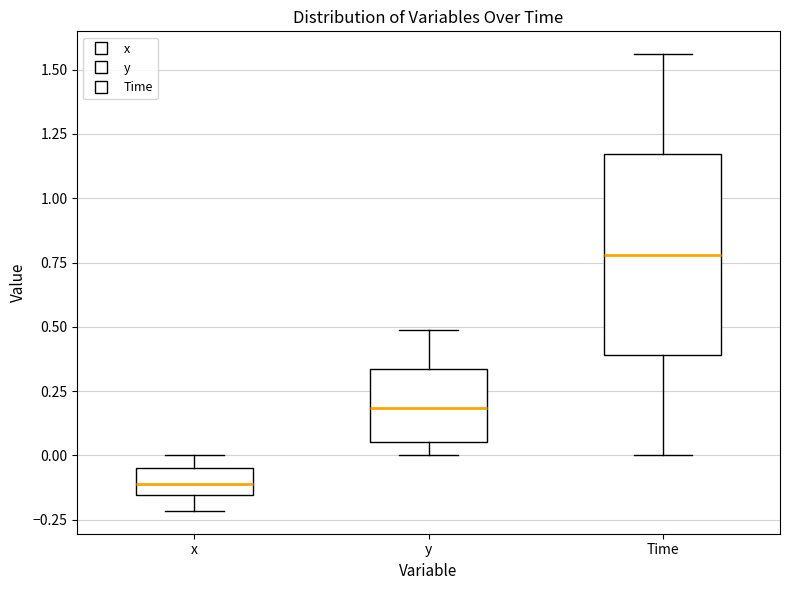

Which box is the tallest, from its lower edge to its upper edge?

Time